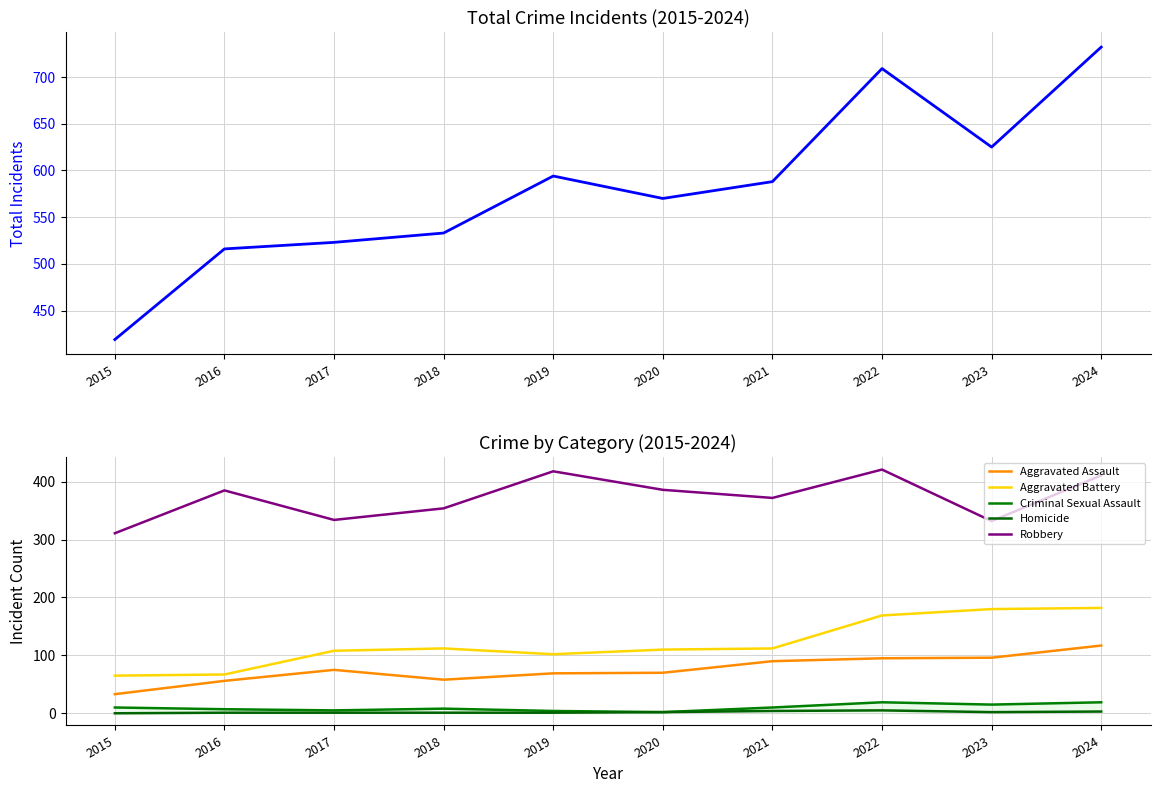

True or false: Robbery has more than 0 interior local peaks.

True